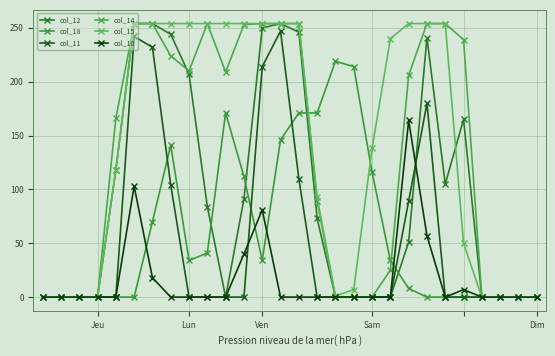

List the series in order of their peak value, highest first.

col_12, col_14, col_15, col_11, col_18, col_10